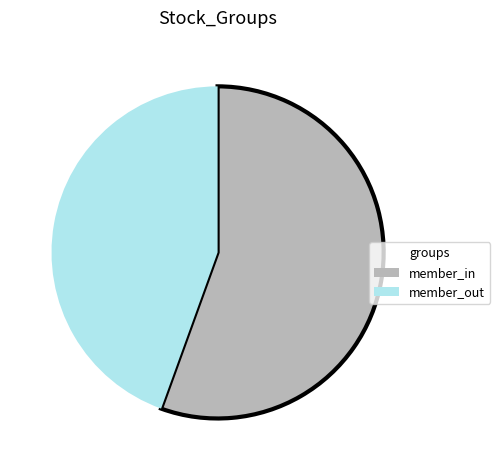

Which category has the biggest portion of the pie?

member_in